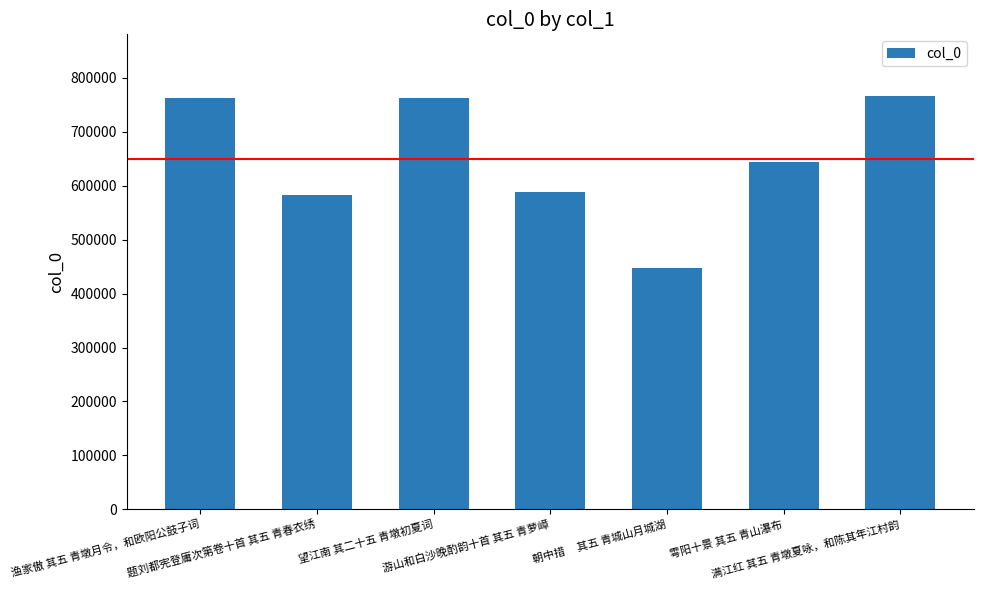

The chart shows a value of 409164 at 满江红 其五 青墩夏咏，和陈其年江村韵. True or false?

False